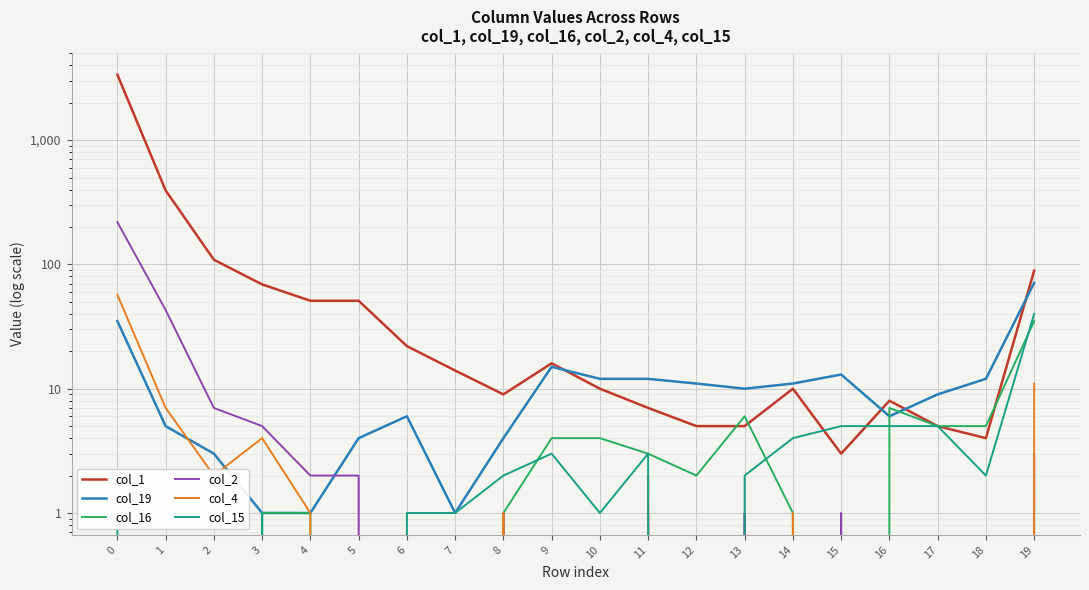

What is the difference between the col_16 values at 19 and 10?

31